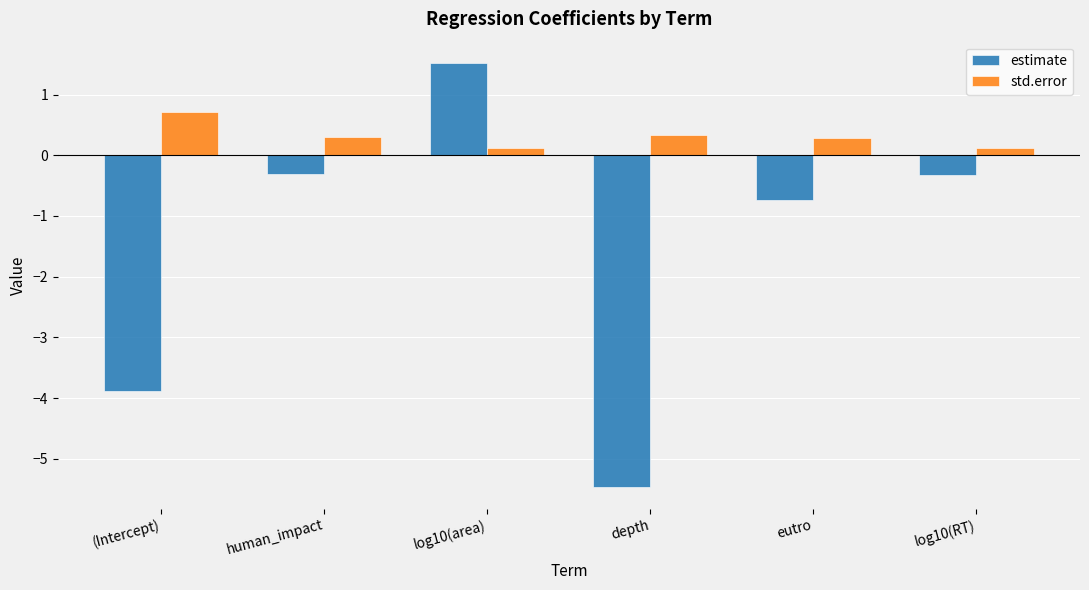

How many values in estimate are above zero?

1